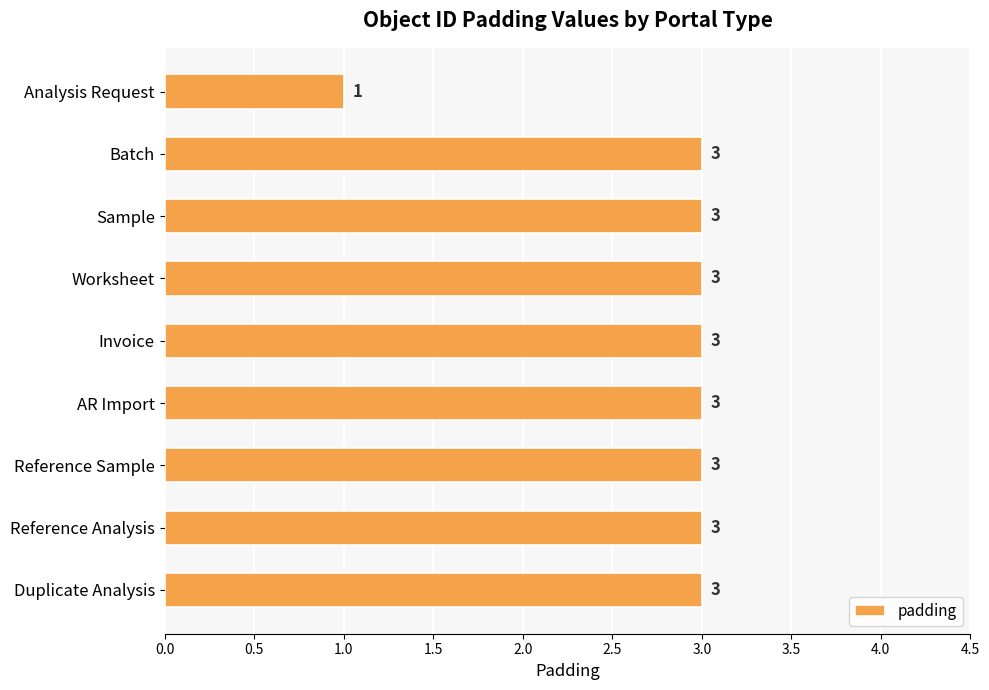

How many bars are there in total?

9